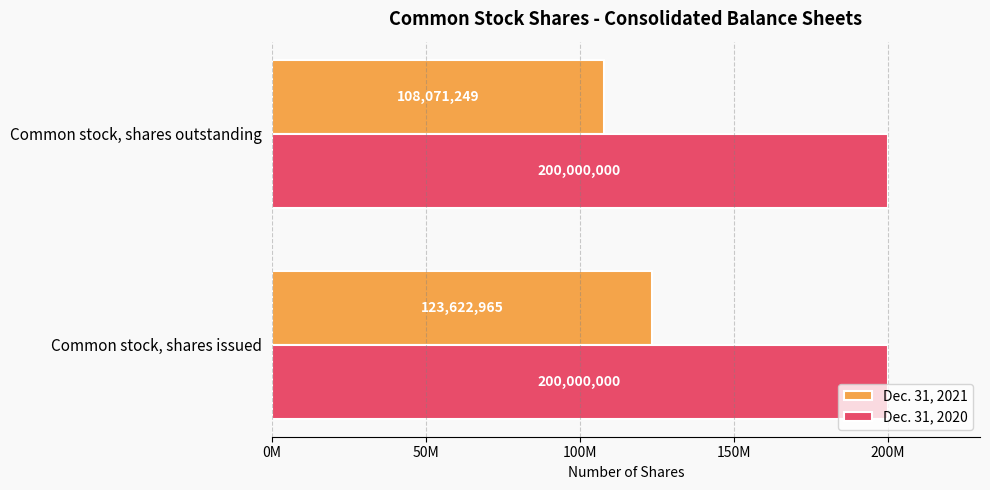

What position from the left is 0M?

1